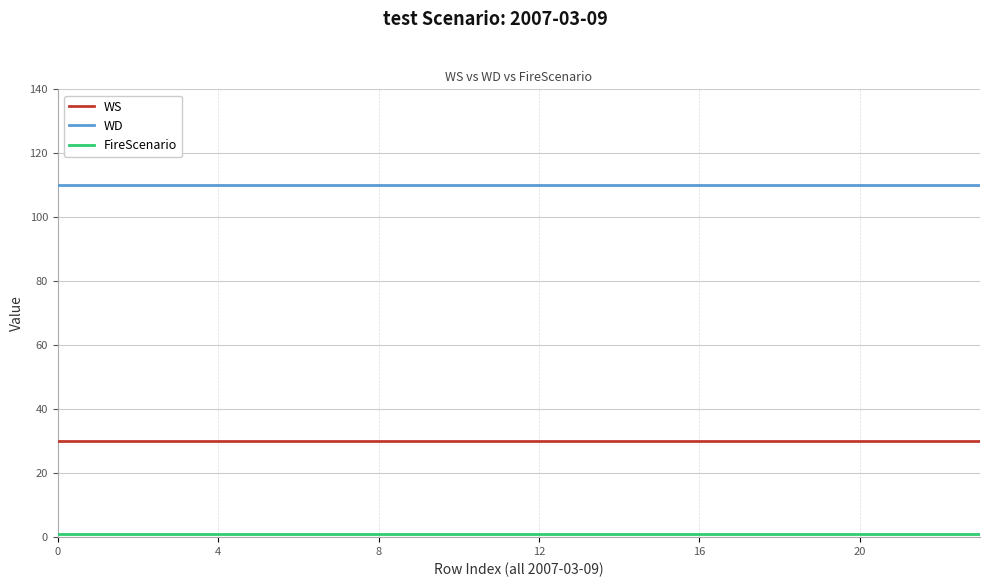

Which series has the largest total across all categories?

WD